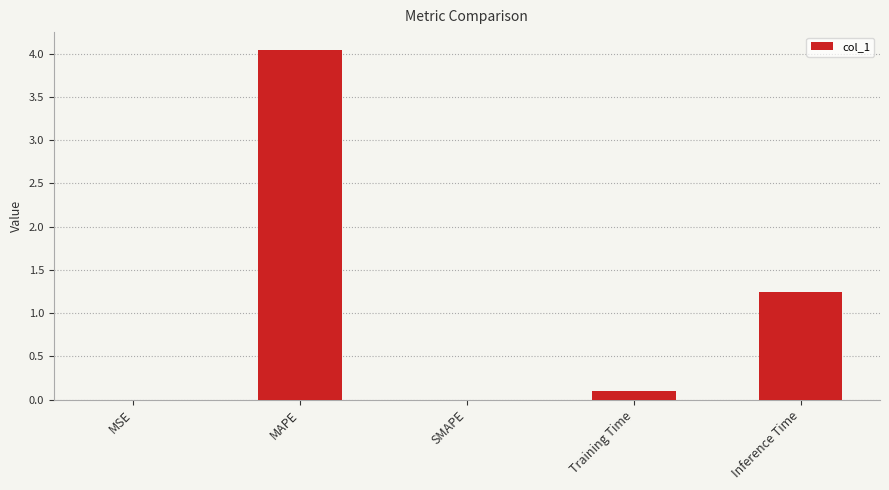

At which label is the value closest to 2?

Inference Time